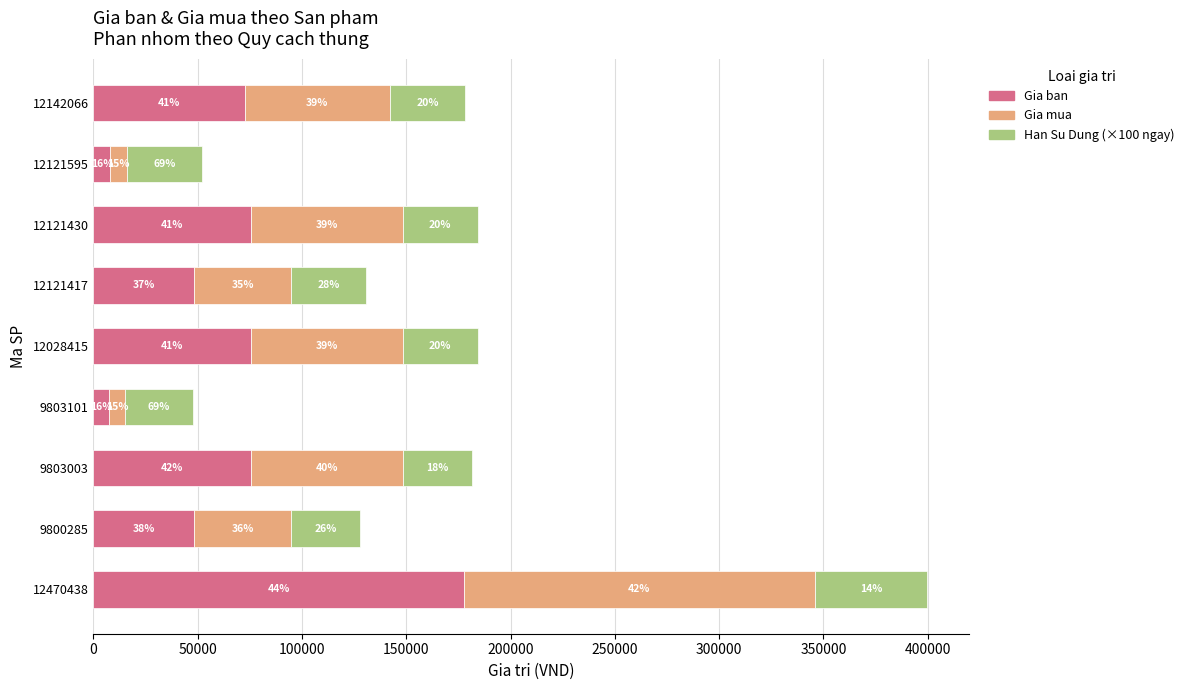

What is the average value of the Han Su Dung (×100 ngay) series?

37000.0